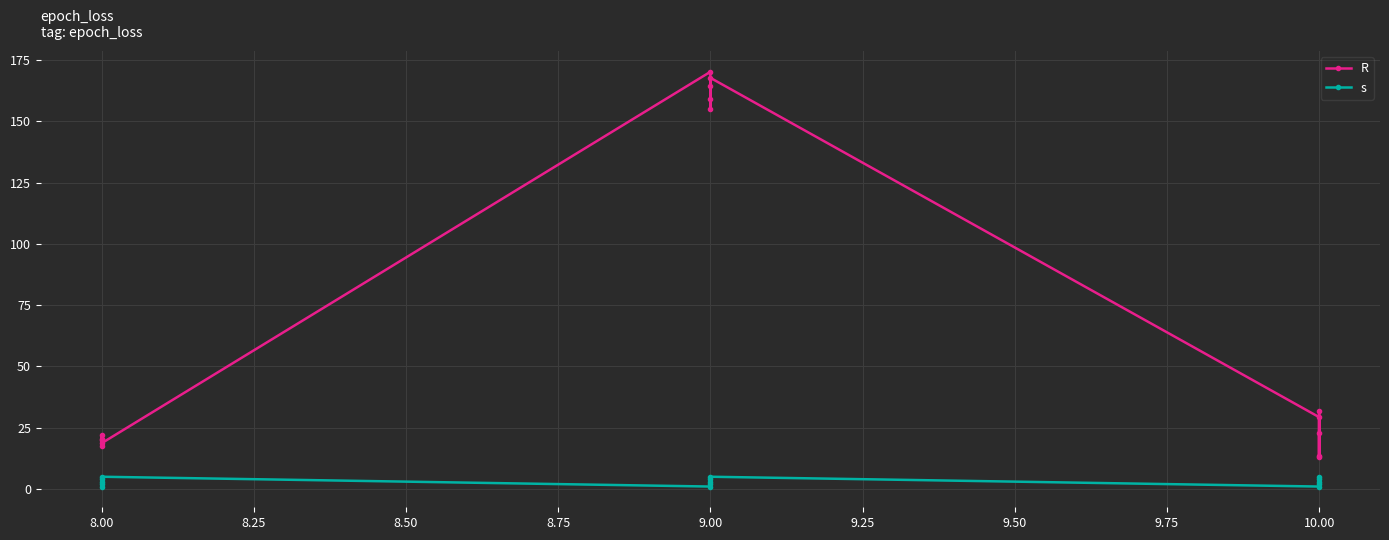

Which series has the largest range (max minus min)?

R